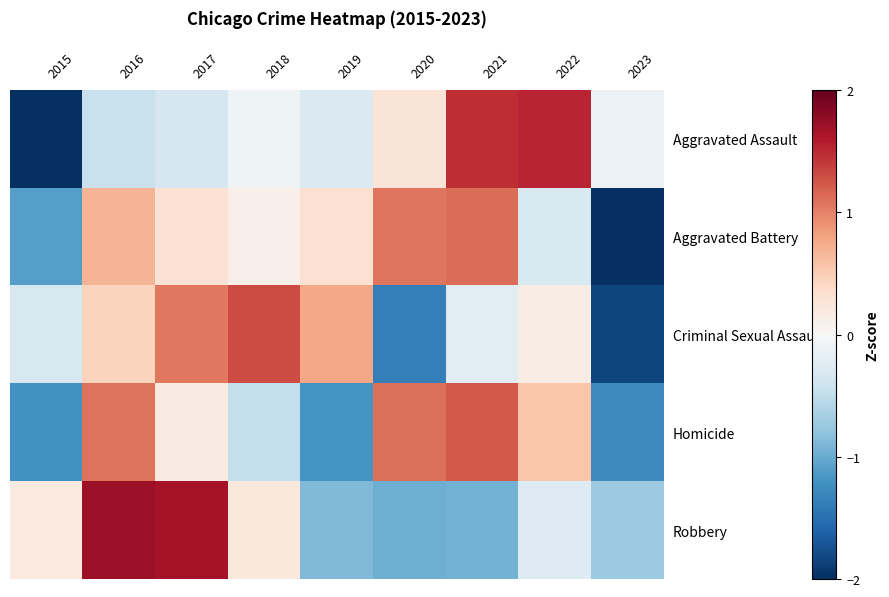

What is the maximum value shown in the chart?

1.7